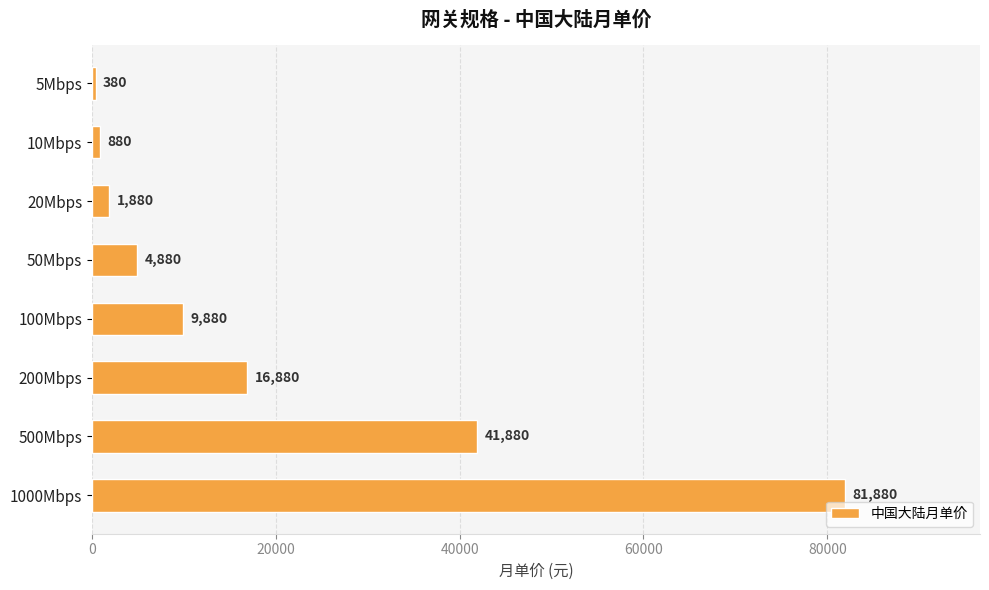

What is the difference between the second highest and minimum values?

41500